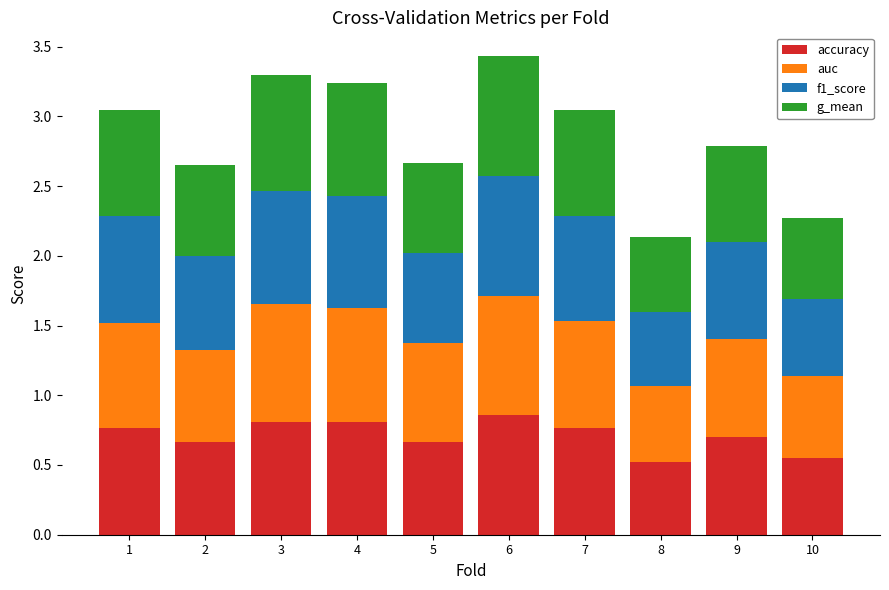

The accuracy series shows 0.4 at 2. True or false?

False